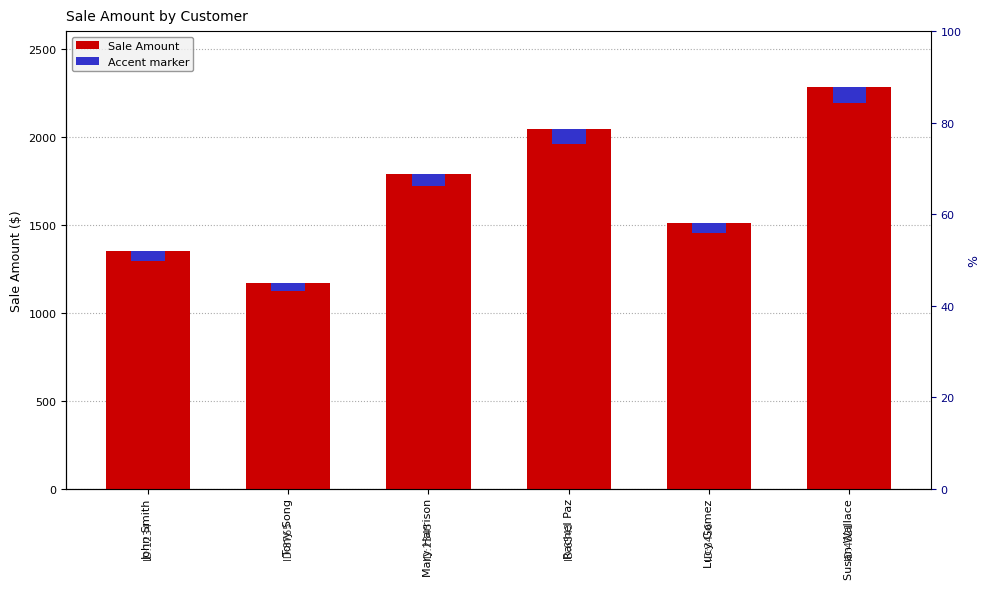

Which label corresponds to the smallest value in the chart?

Tony Song